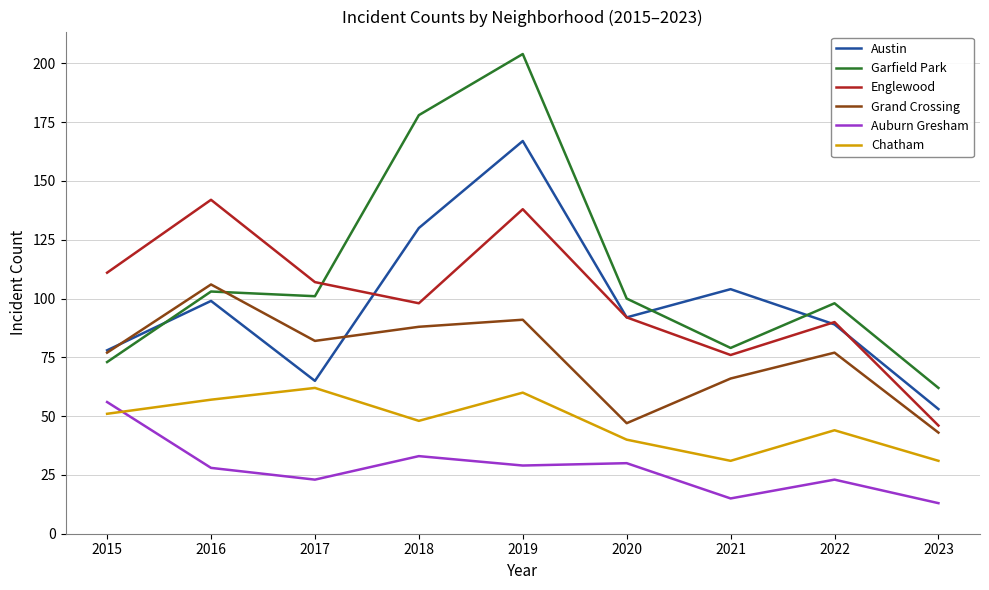

At which label does Austin reach its minimum?

2023